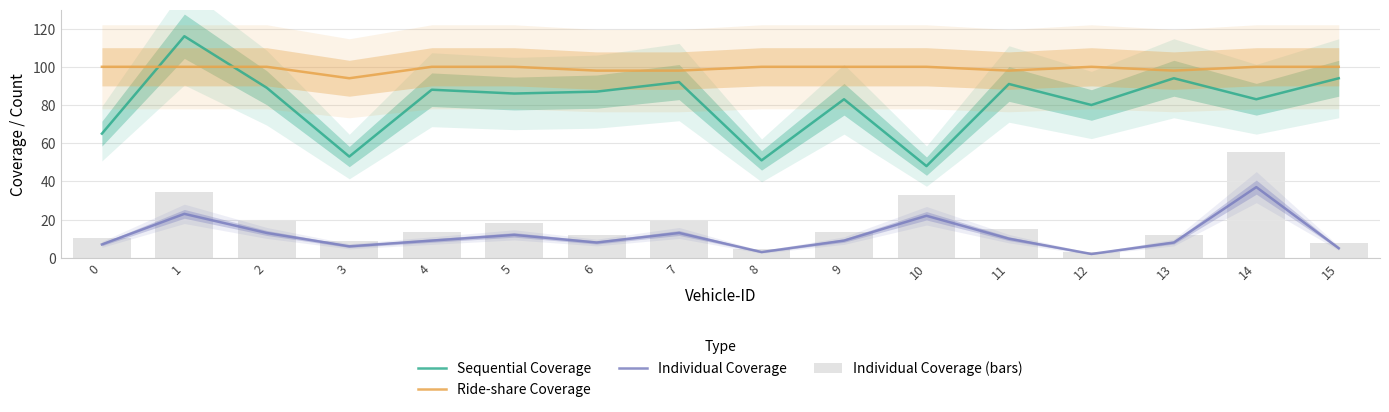

Which series changed the most between 13 and 15?

Individual Coverage (bars)